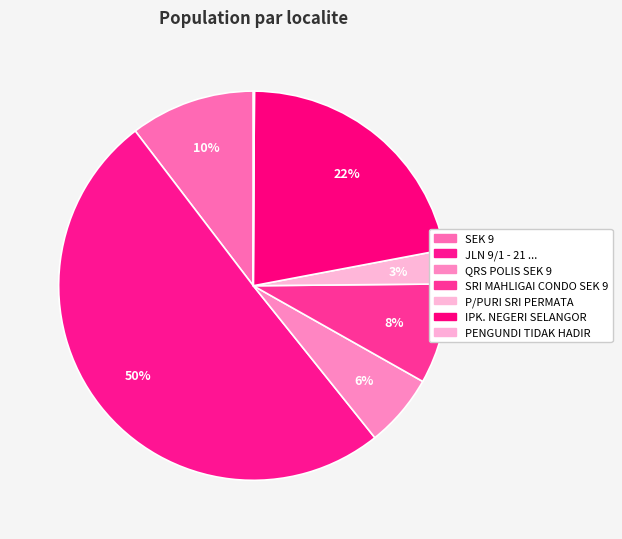

To the nearest percent, what portion does IPK. NEGERI SELANGOR represent?

22%